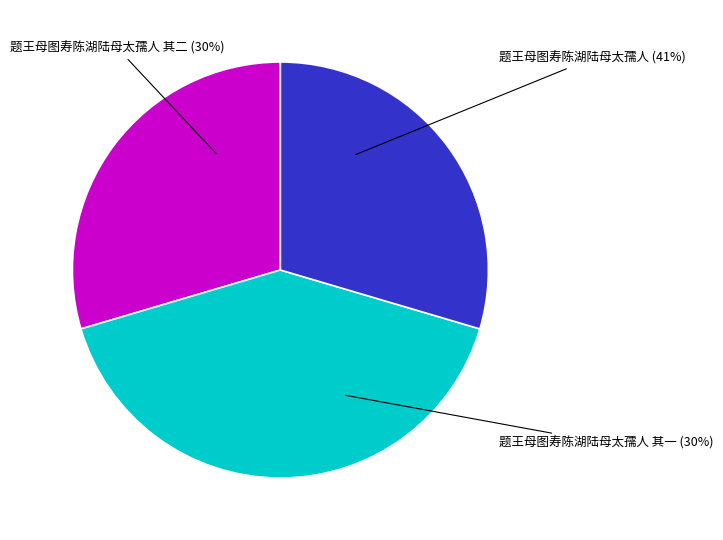

What portion of the pie excludes 题王母图寿陈湖陆母太孺人 其二?

70.4%